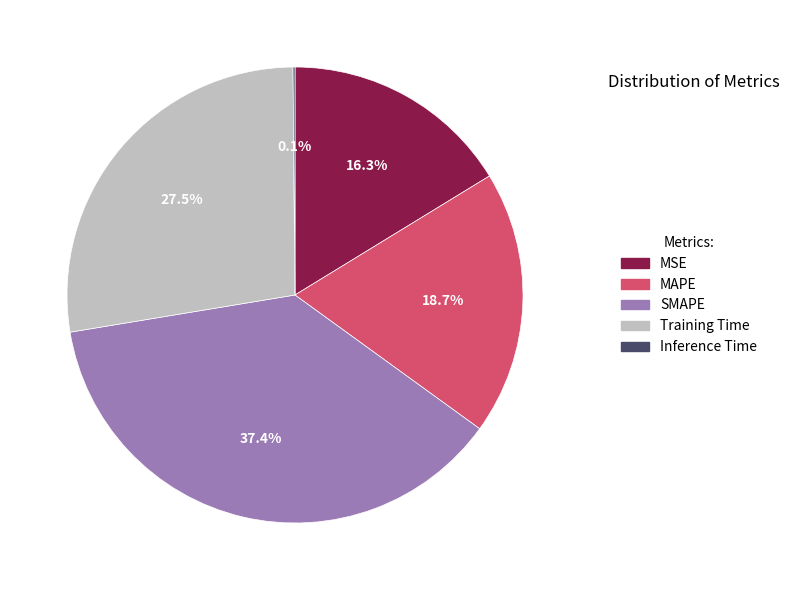

True or false: MAPE accounts for 33% of the total.

False